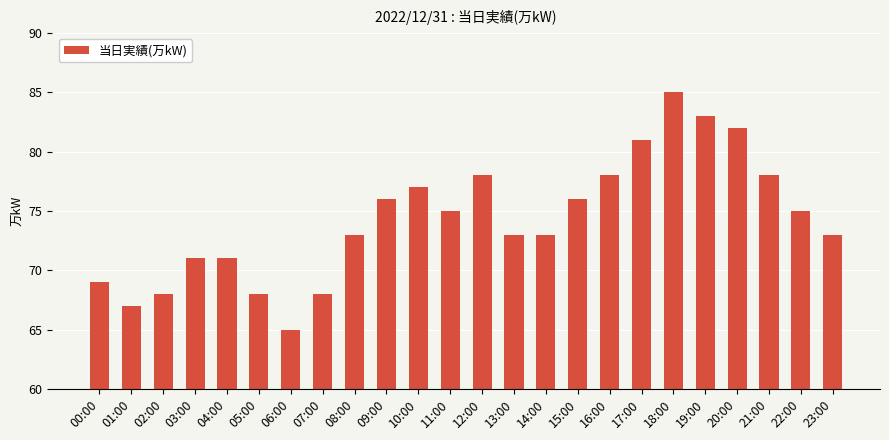

The value at 23:00 is 73. True or false?

True